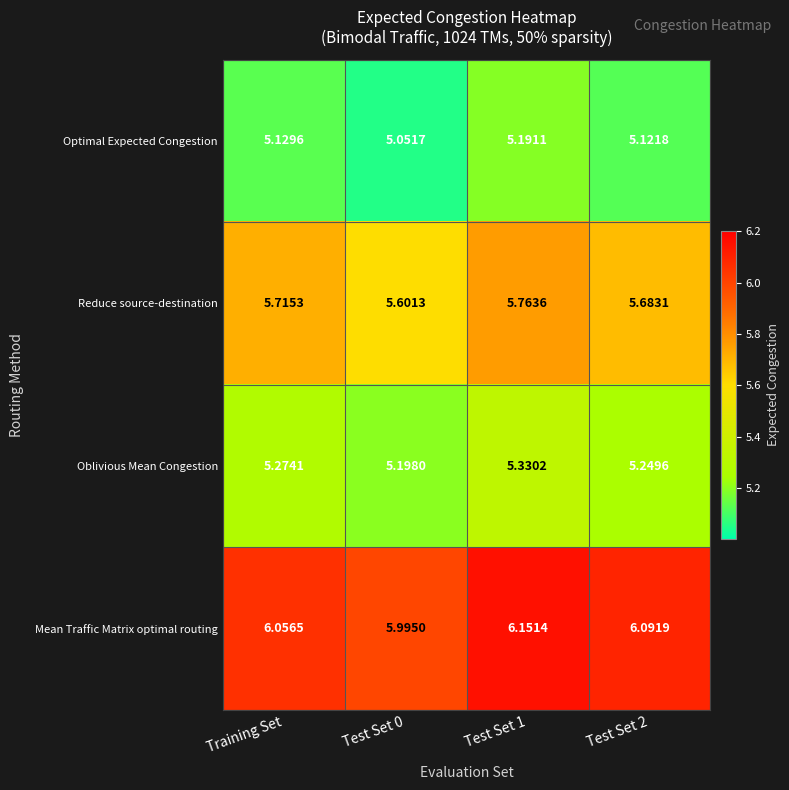

Rank the series by their maximum value, from highest to lowest.

Mean Traffic Matrix optimal routing, Reduce source-destination, Oblivious Mean Congestion, Optimal Expected Congestion